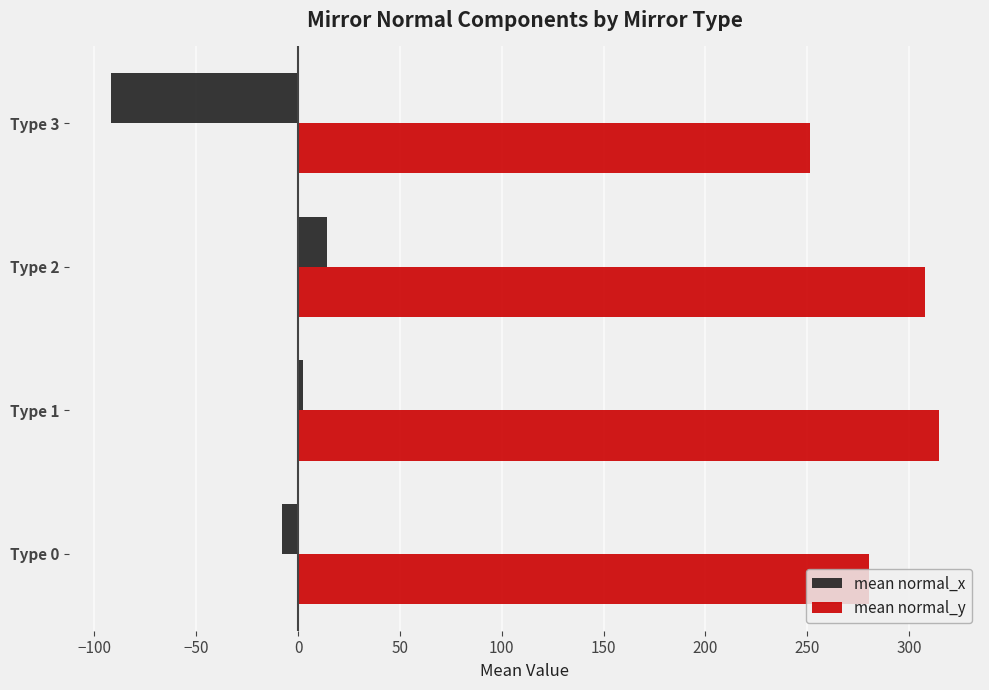

The value of mean normal_y at Type 1 is 119.5. True or false?

False